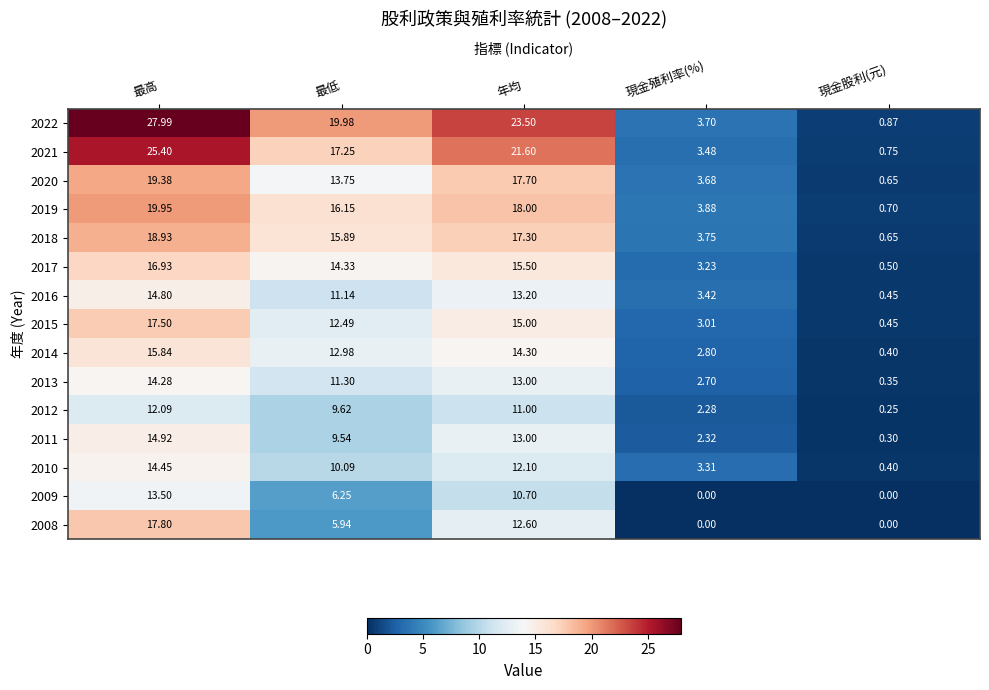

Rank the categories by 2012 value from lowest to highest.

現金股利(元), 現金殖利率(%), 最低, 年均, 最高